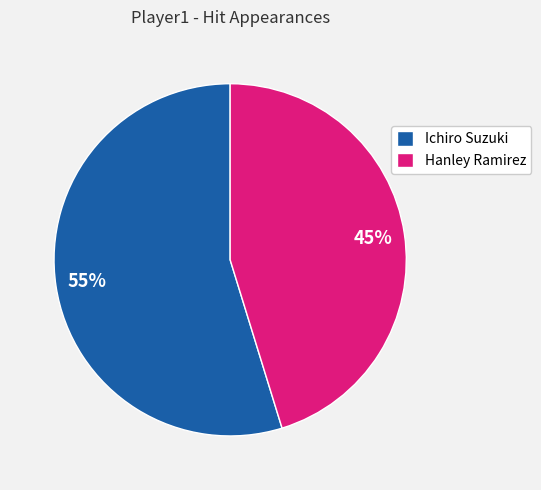

To the nearest percent, what is the difference between the largest and smallest slice percentages?

10%